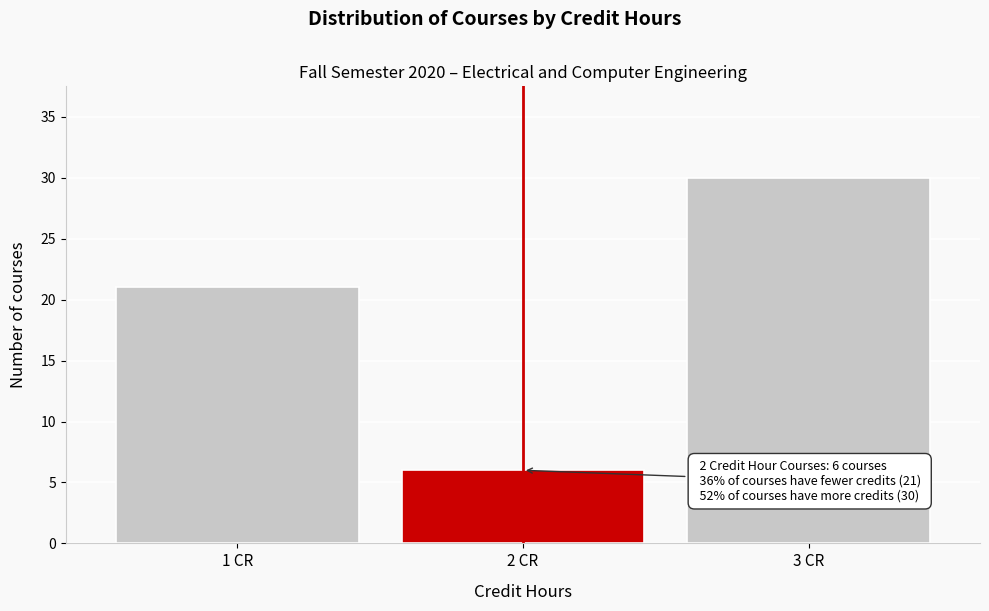

Reading right to left, list all the values displayed in this chart.

3 CR=30	2 CR=6	1 CR=21